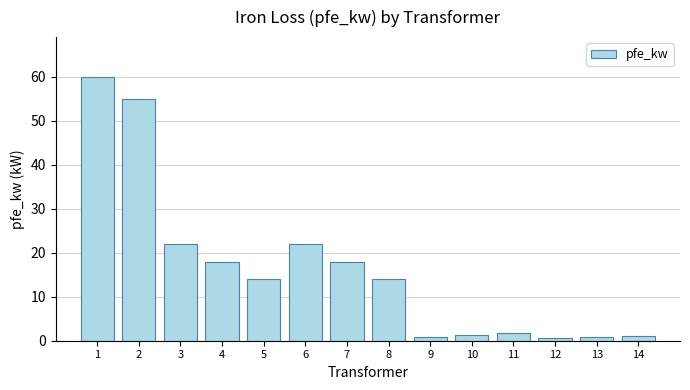

Which has a higher value, 1 or 5?

1